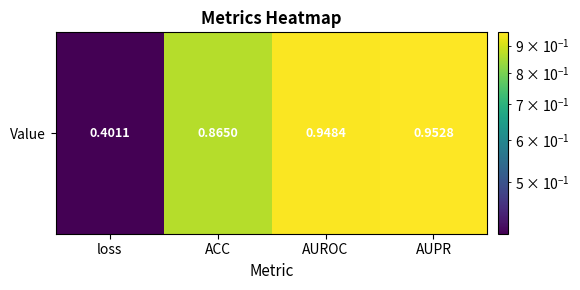

What is the change in value from loss to AUROC?

+0.5